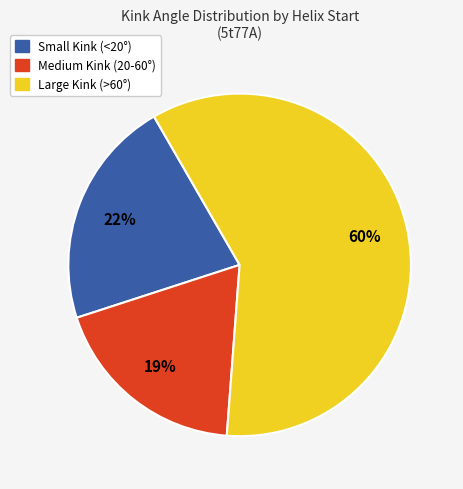

Is there a majority slice in this chart?

Yes